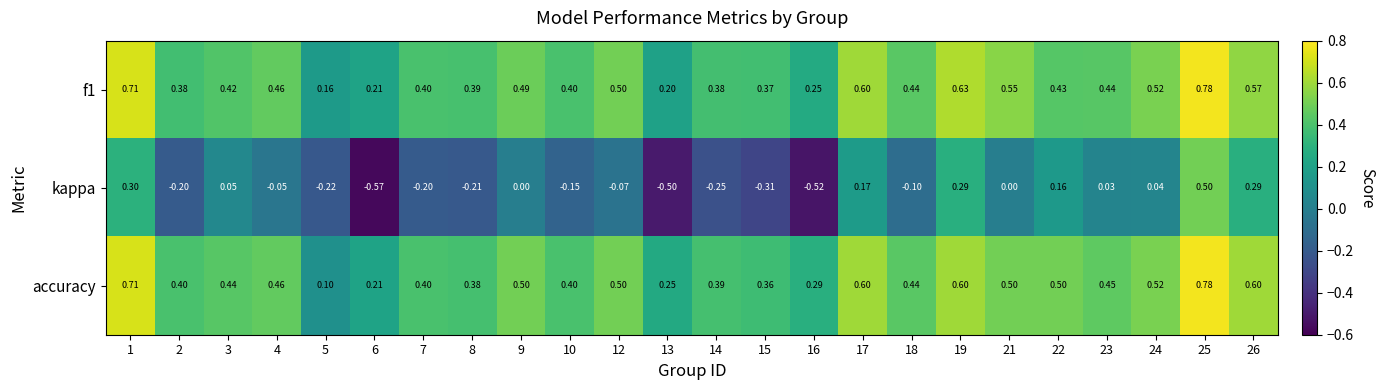

Which series has the widest spread of values?

kappa